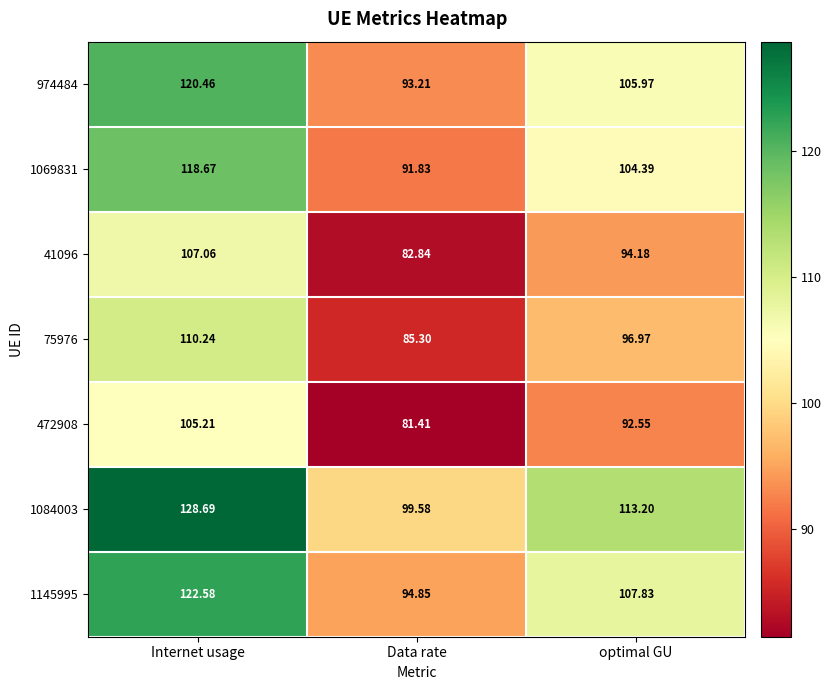

At which label does 41096 reach its minimum?

Data rate